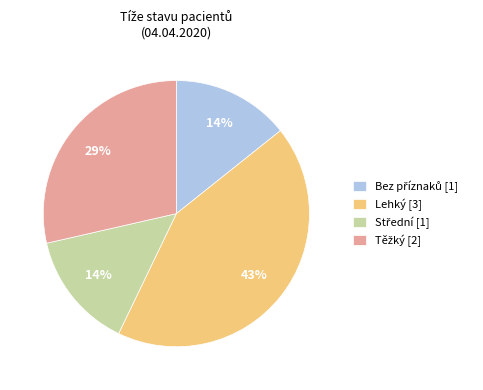

Does Lehký [3] represent more than half of the total?

No